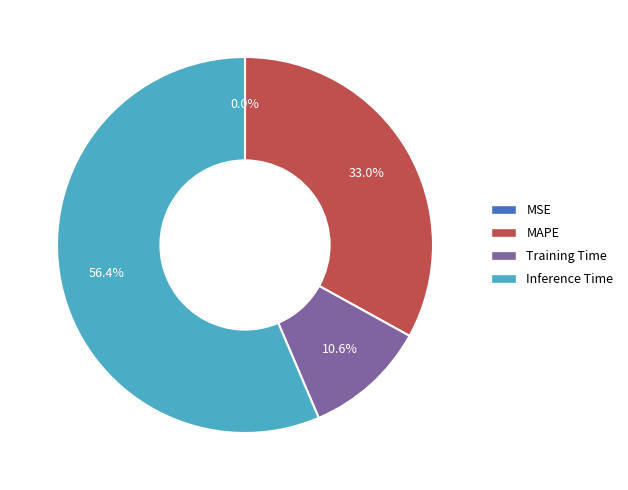

Which slice is the largest?

Inference Time